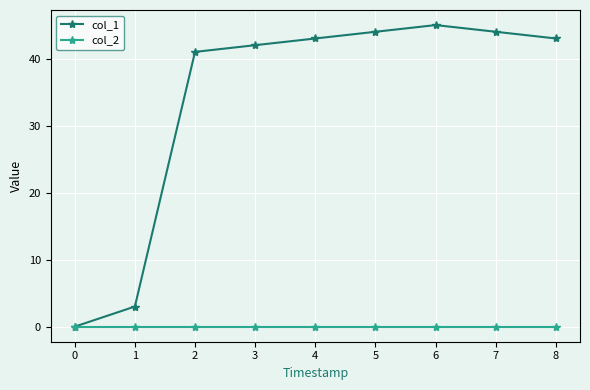

What are all the series names shown in the legend?

col_1, col_2